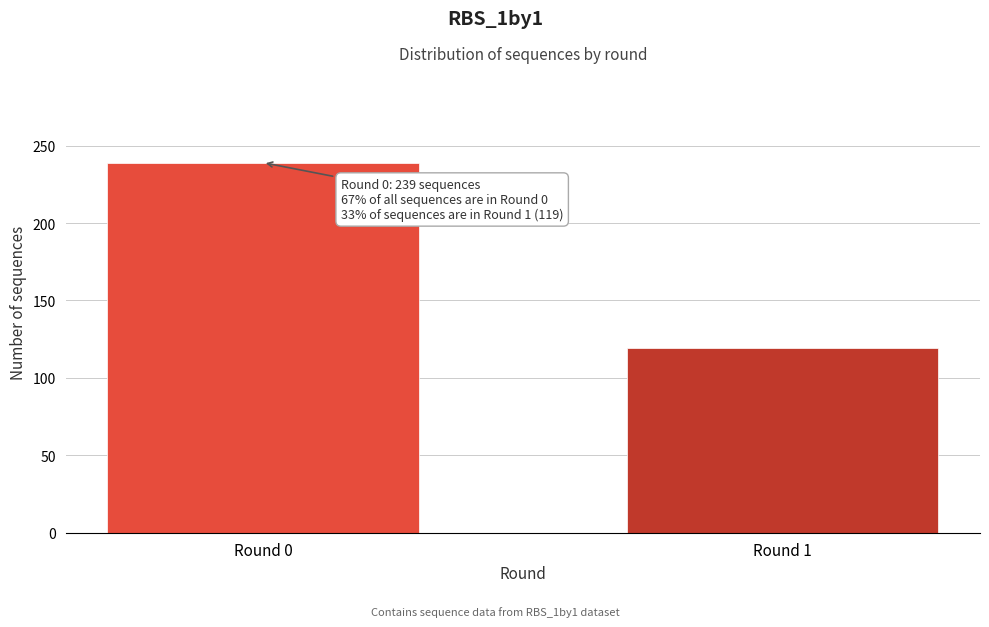

Reading right to left, transcribe all the data shown in this chart.

119	239